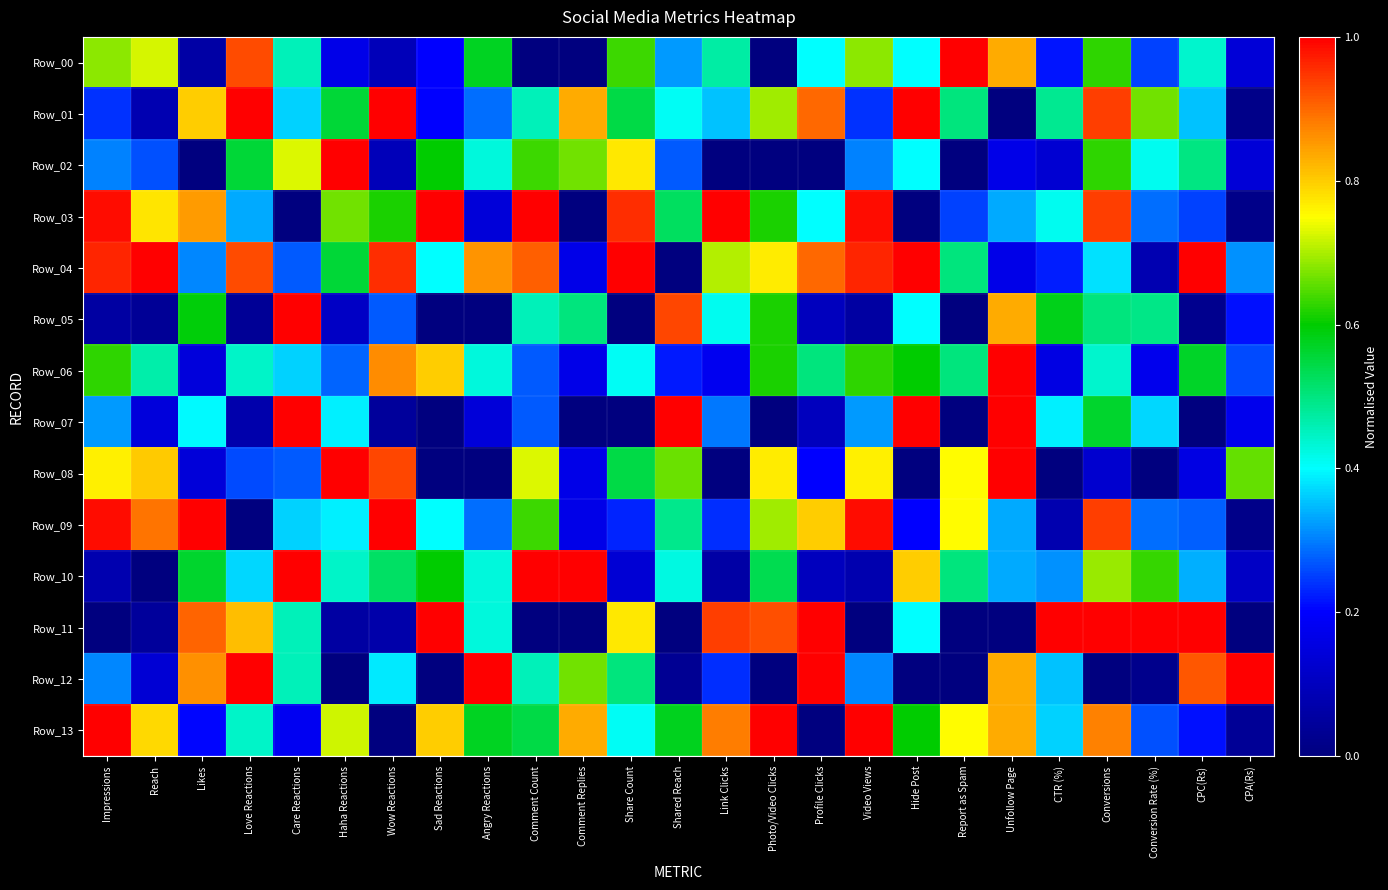

Which series changed the most between Comment Replies and Video Views?

Row_03